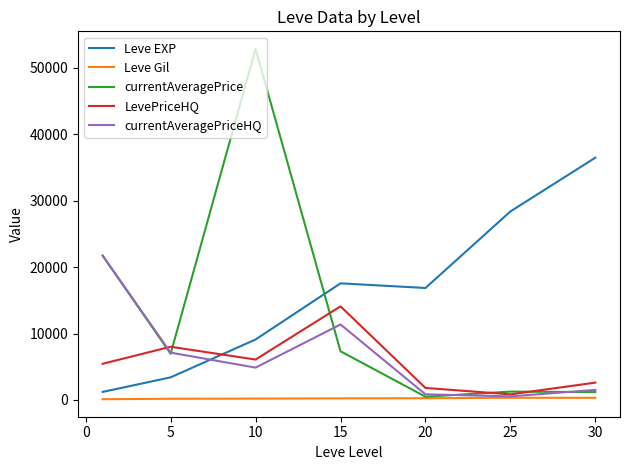

What are all the series names shown in the legend?

Leve EXP, Leve Gil, currentAveragePrice, LevePriceHQ, currentAveragePriceHQ